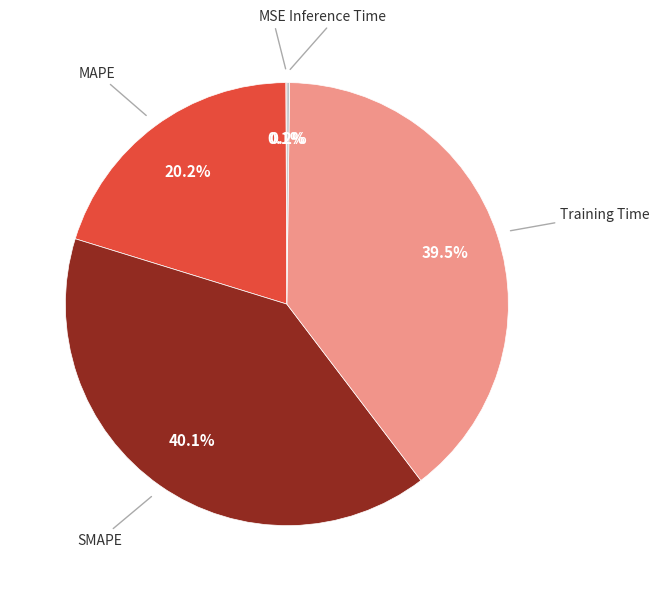

Does any single category account for the majority?

No